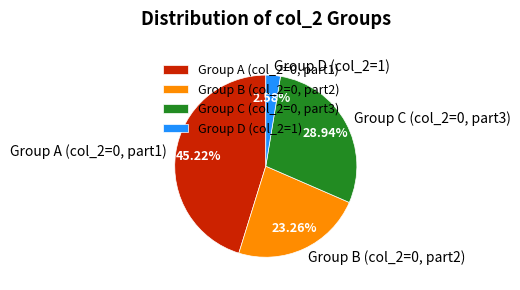

Rank the categories by value from highest to lowest.

Group A (col_2=0, part1), Group C (col_2=0, part3), Group B (col_2=0, part2), Group D (col_2=1)